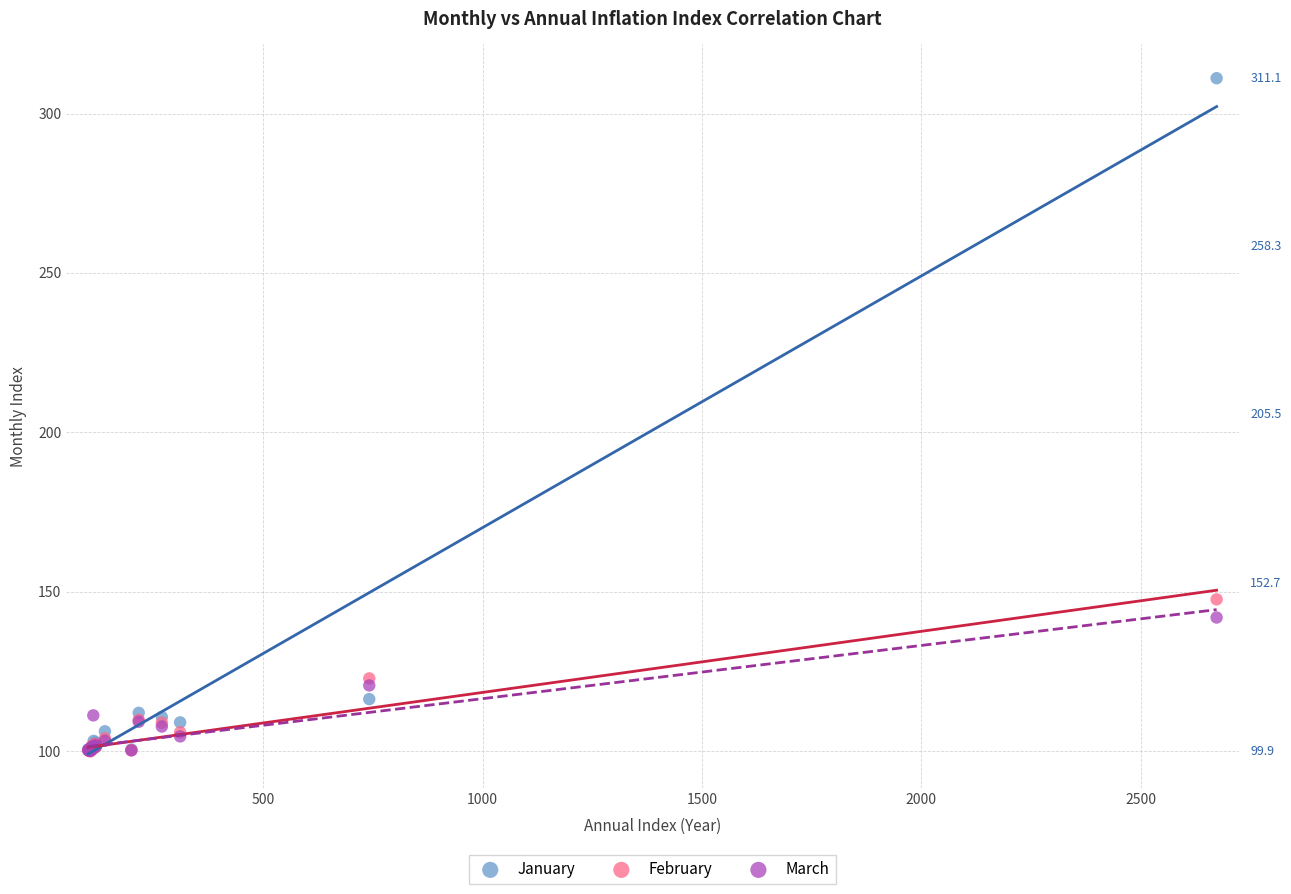

Which series contains the highest Y value?

January